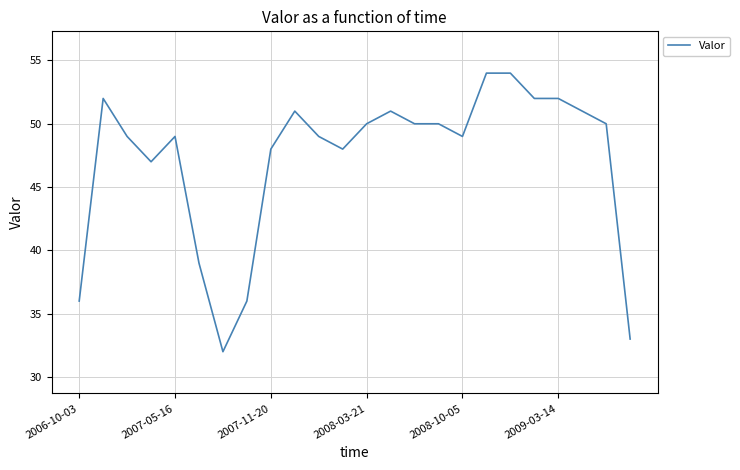

What is the difference between the maximum and minimum values?

22